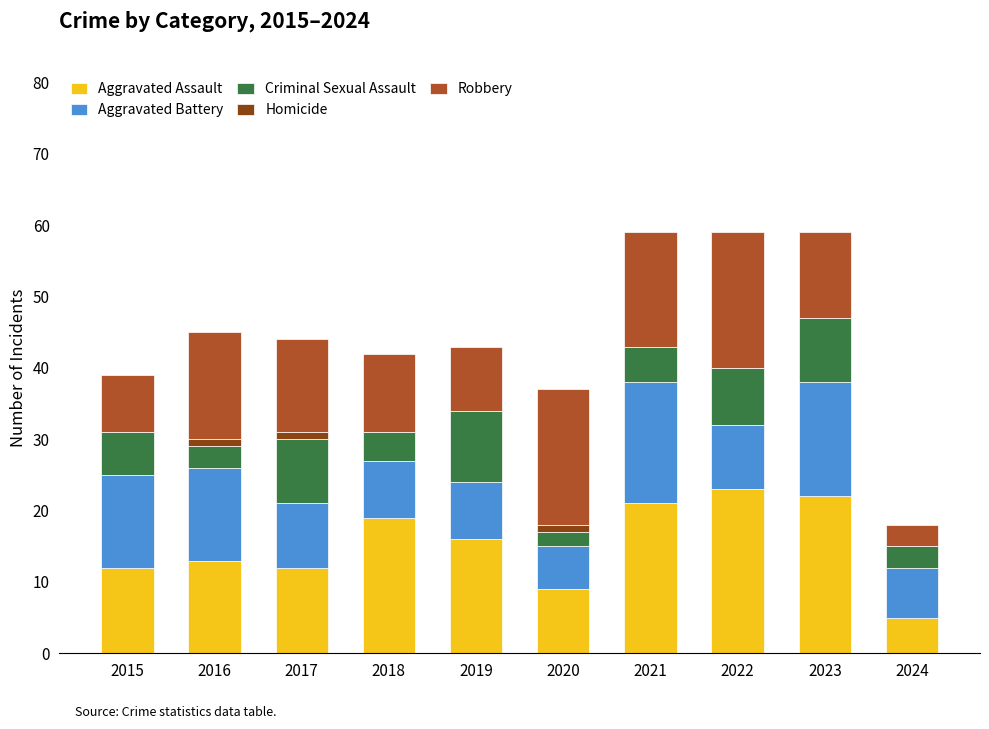

What is the sum of all Aggravated Assault values?

152